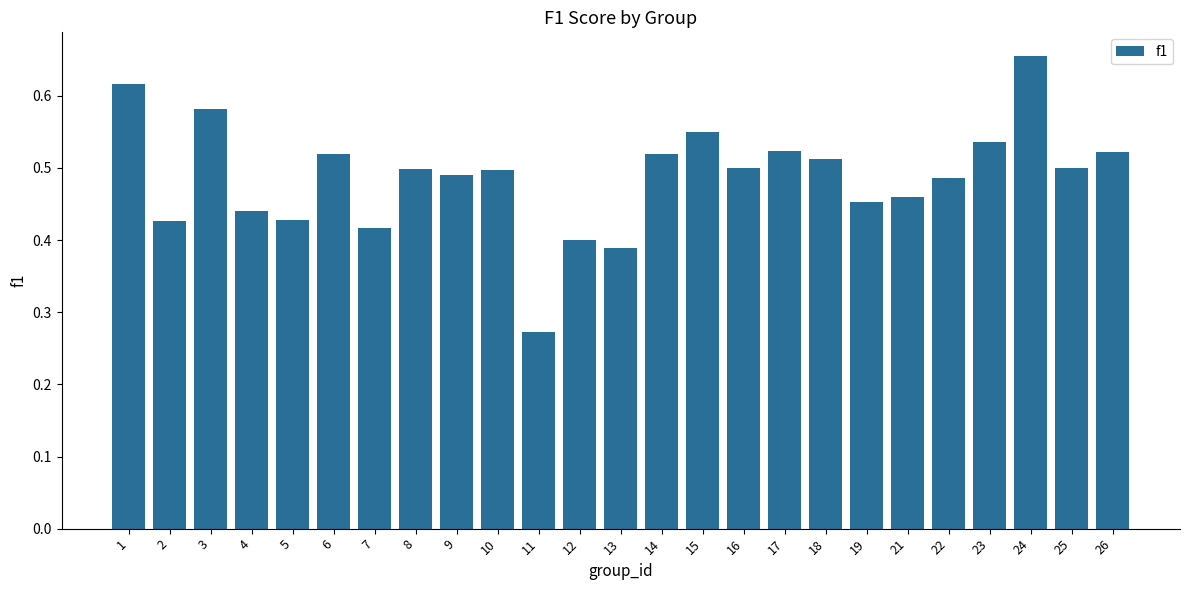

How many distinct data groups are displayed?

1